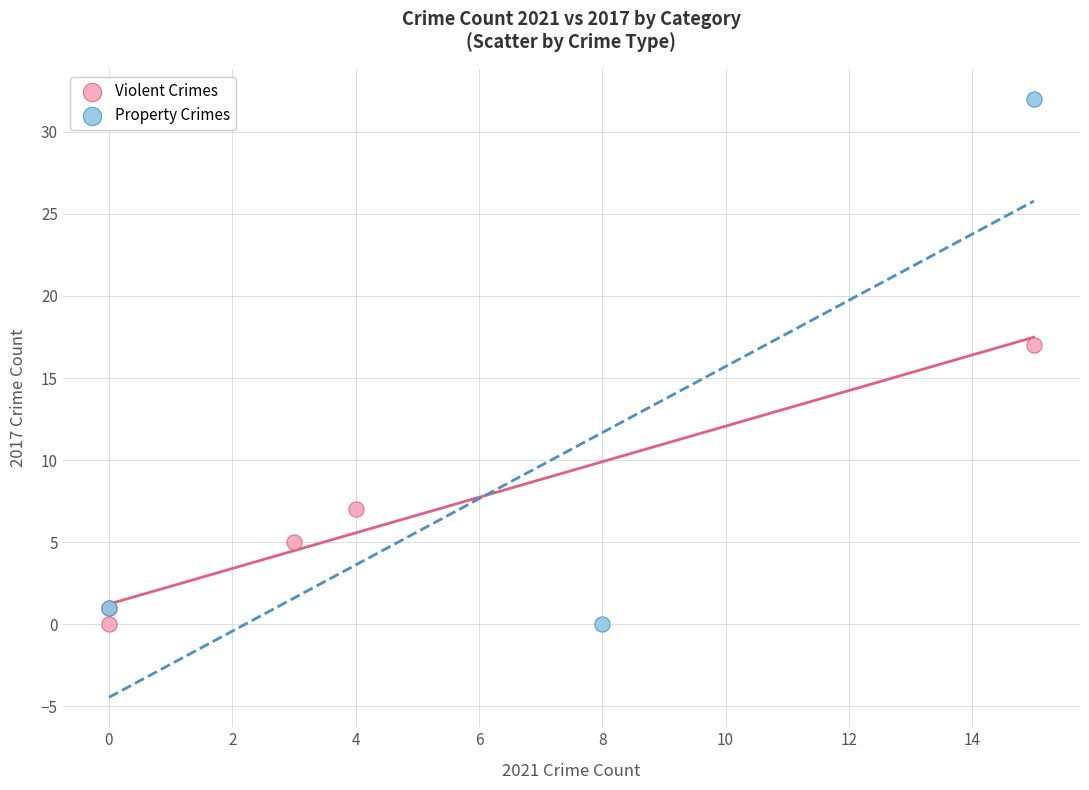

Which series contains the highest Y value?

Property Crimes